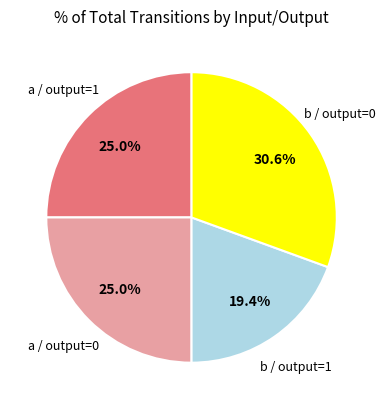

Is there any slice that represents more than half of the pie?

No